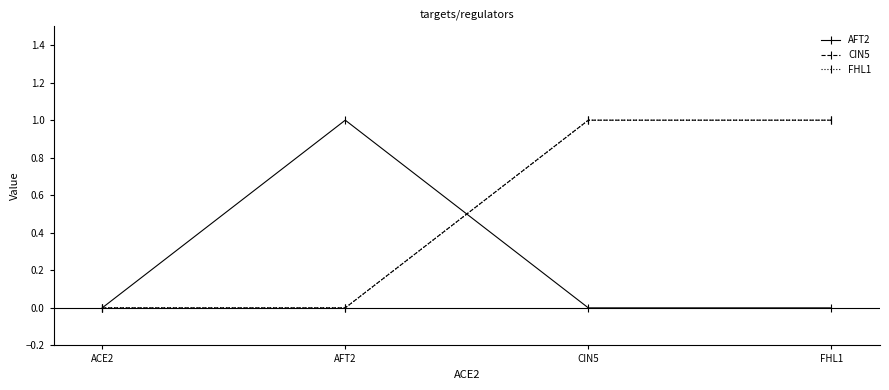

What is the sum of the FHL1 values at CIN5 and FHL1?

2